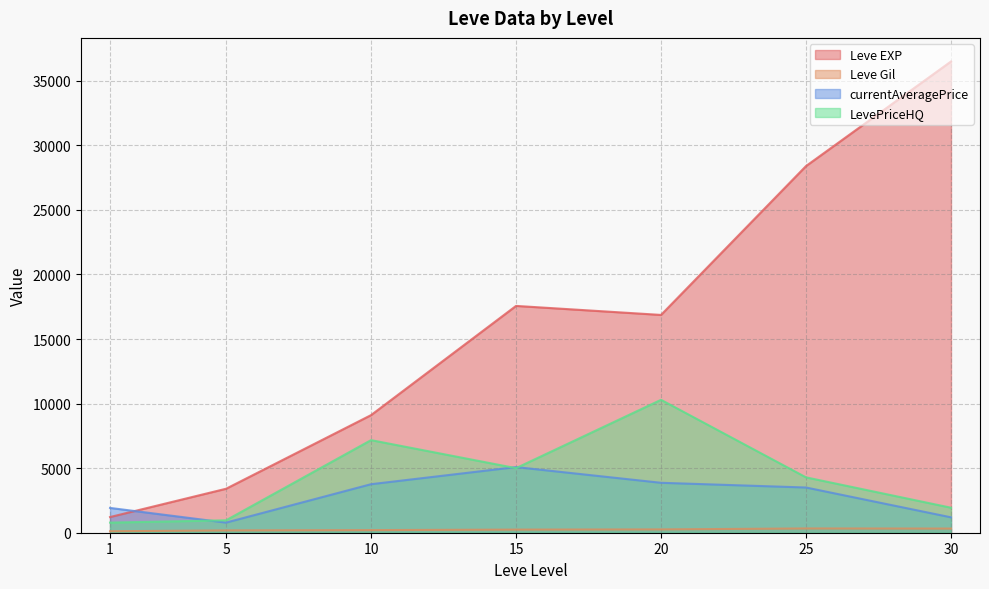

Where does the Leve EXP series first go above 12030?

15